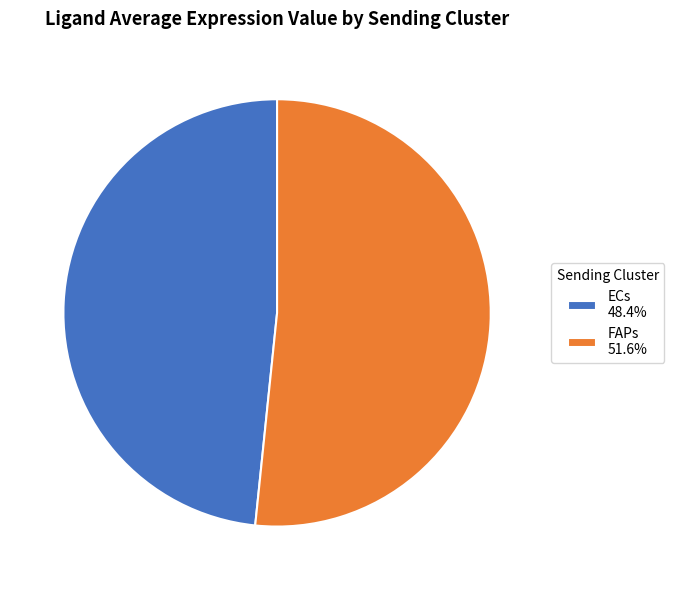

Does any single category account for the majority?

Yes